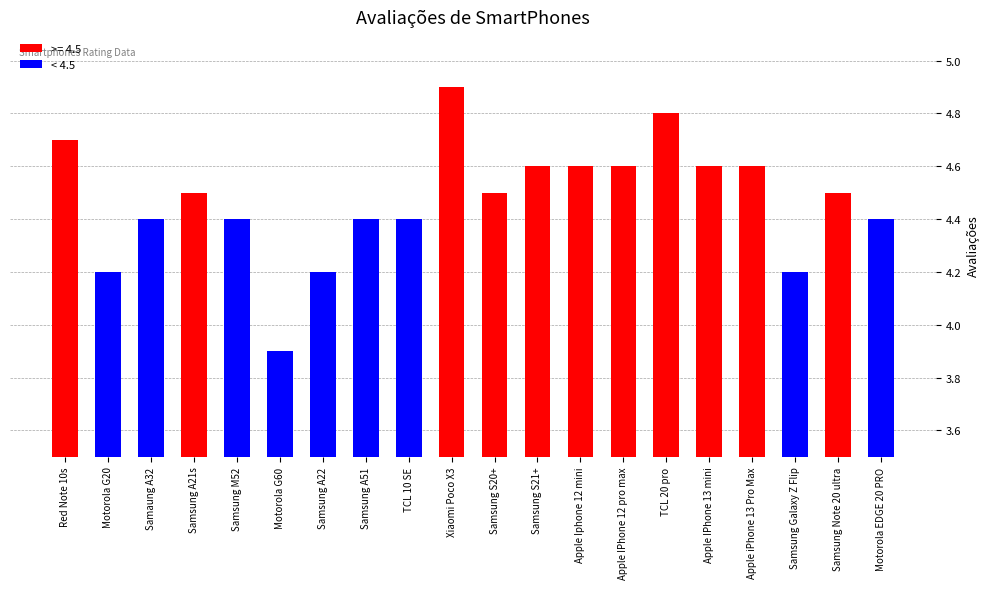

Is it true that the value at Apple IPhone 13 mini is 1.8?

False